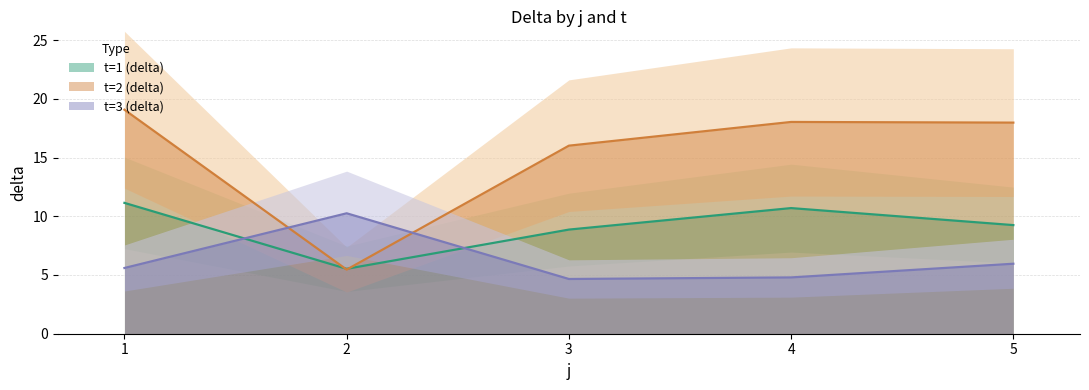

At which label does t=1 (delta) first exceed 9?

1